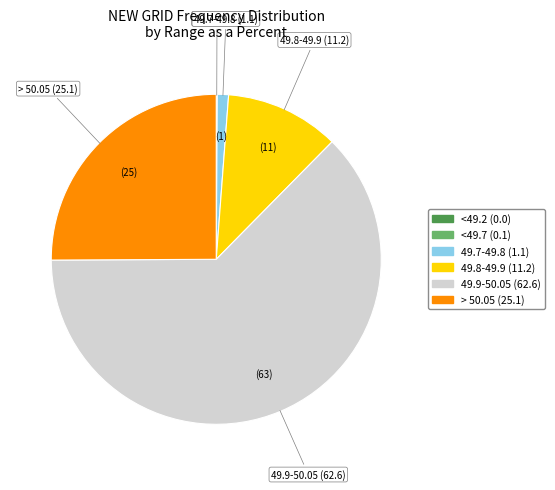

Does any single category account for the majority?

Yes